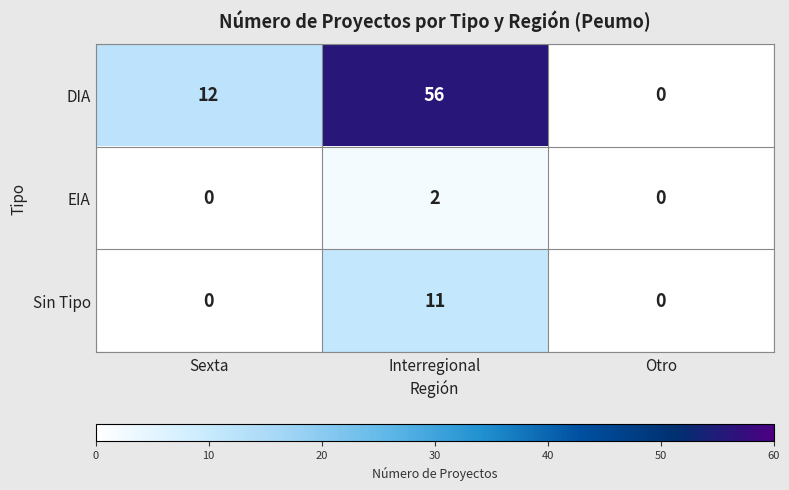

True or false: EIA has a value of 3 at Interregional.

False